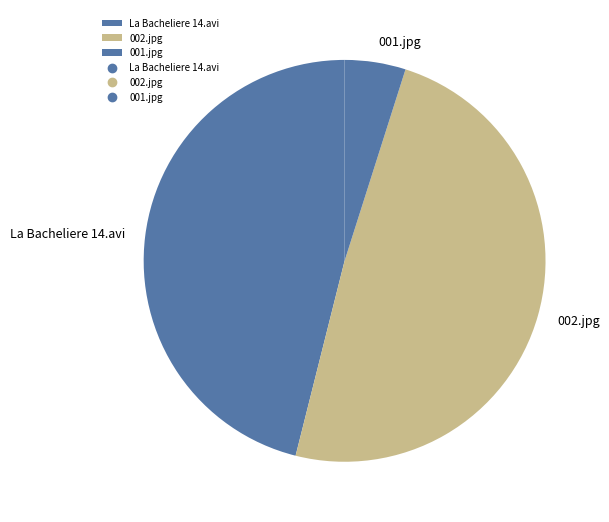

The 002.jpg slice represents 55% of the pie. True or false?

False